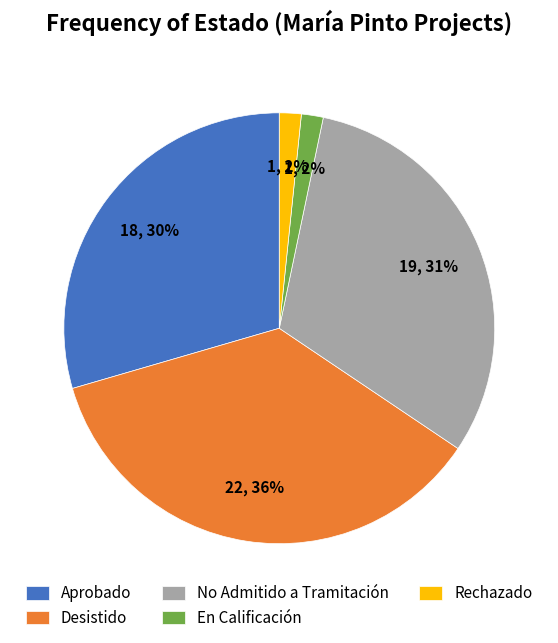

Is there any slice that represents more than half of the pie?

No